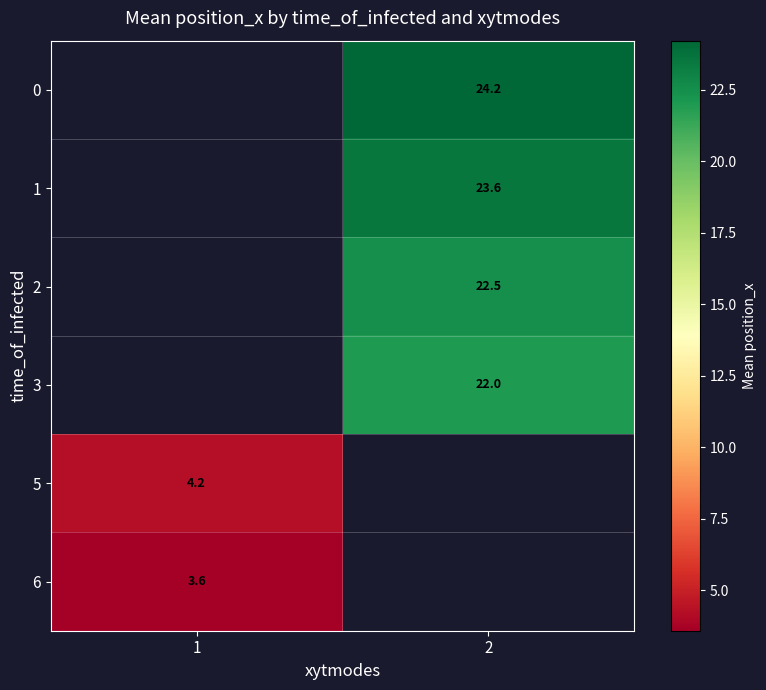

What is the minimum value shown in the chart?

3.6